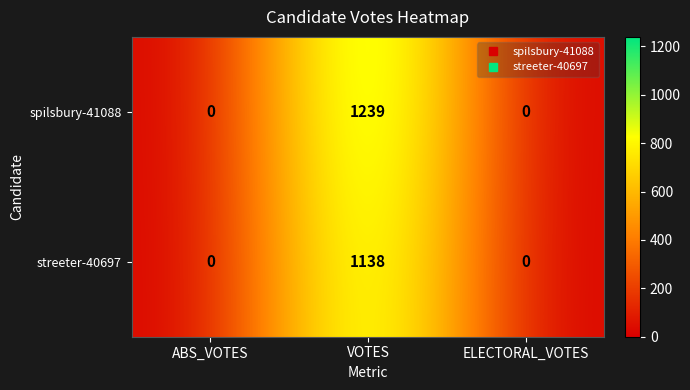

Count the number of categories in the chart.

3